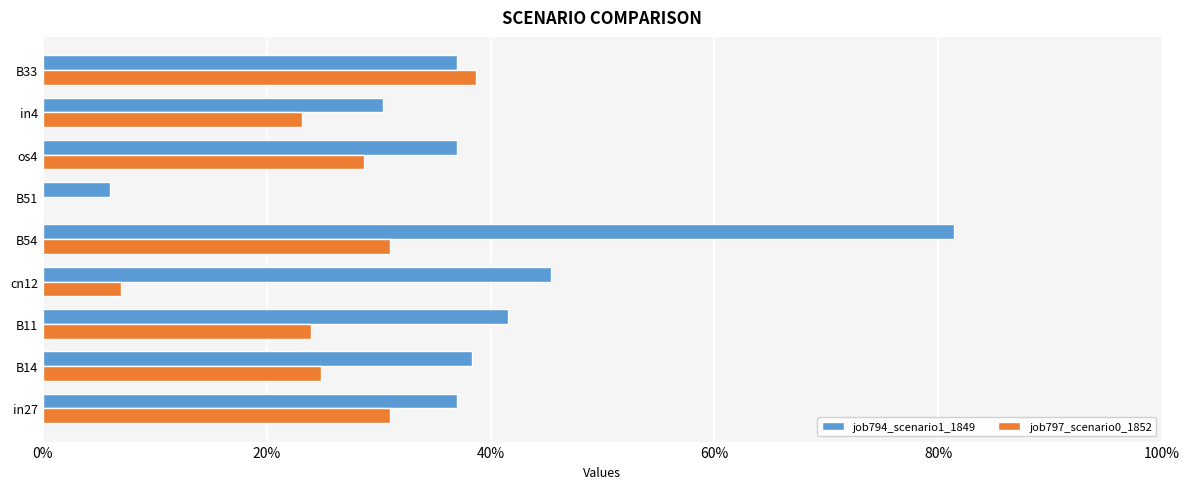

List the series in order of their peak value, lowest first.

job797_scenario0_1852, job794_scenario1_1849